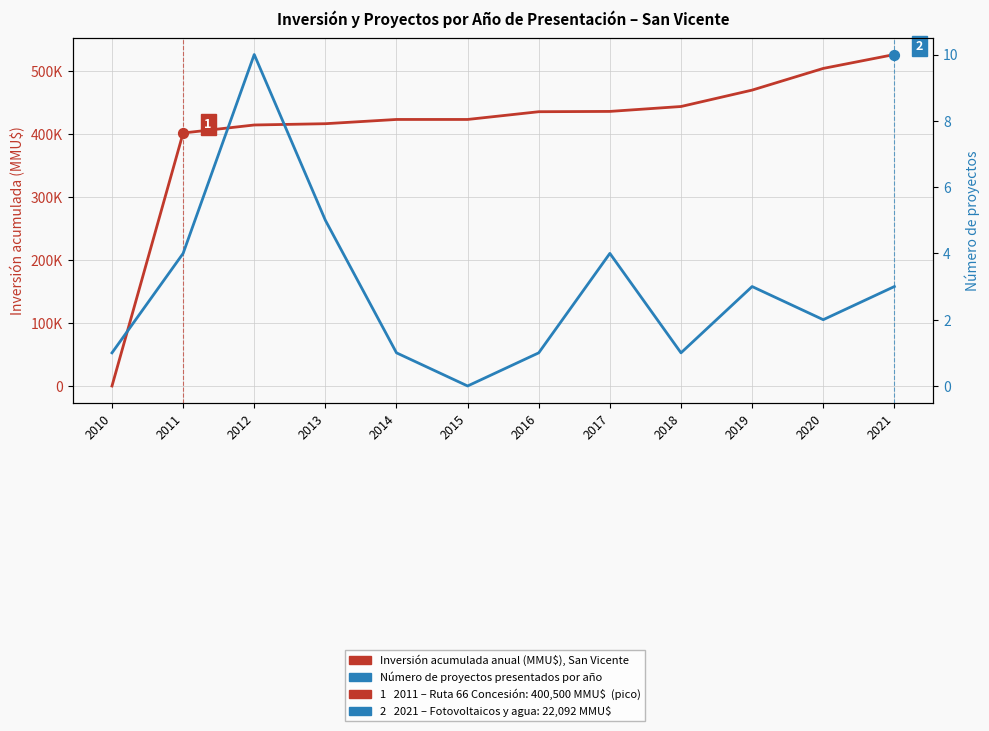

Which series contains the lowest Y value?

Número de proyectos por año